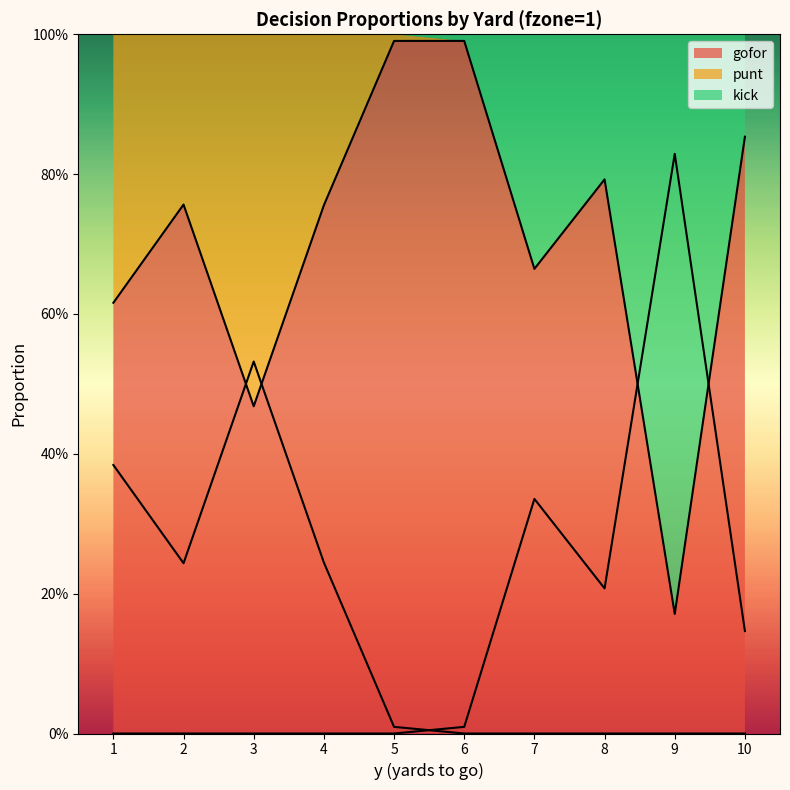

How many series are shown in this chart?

3